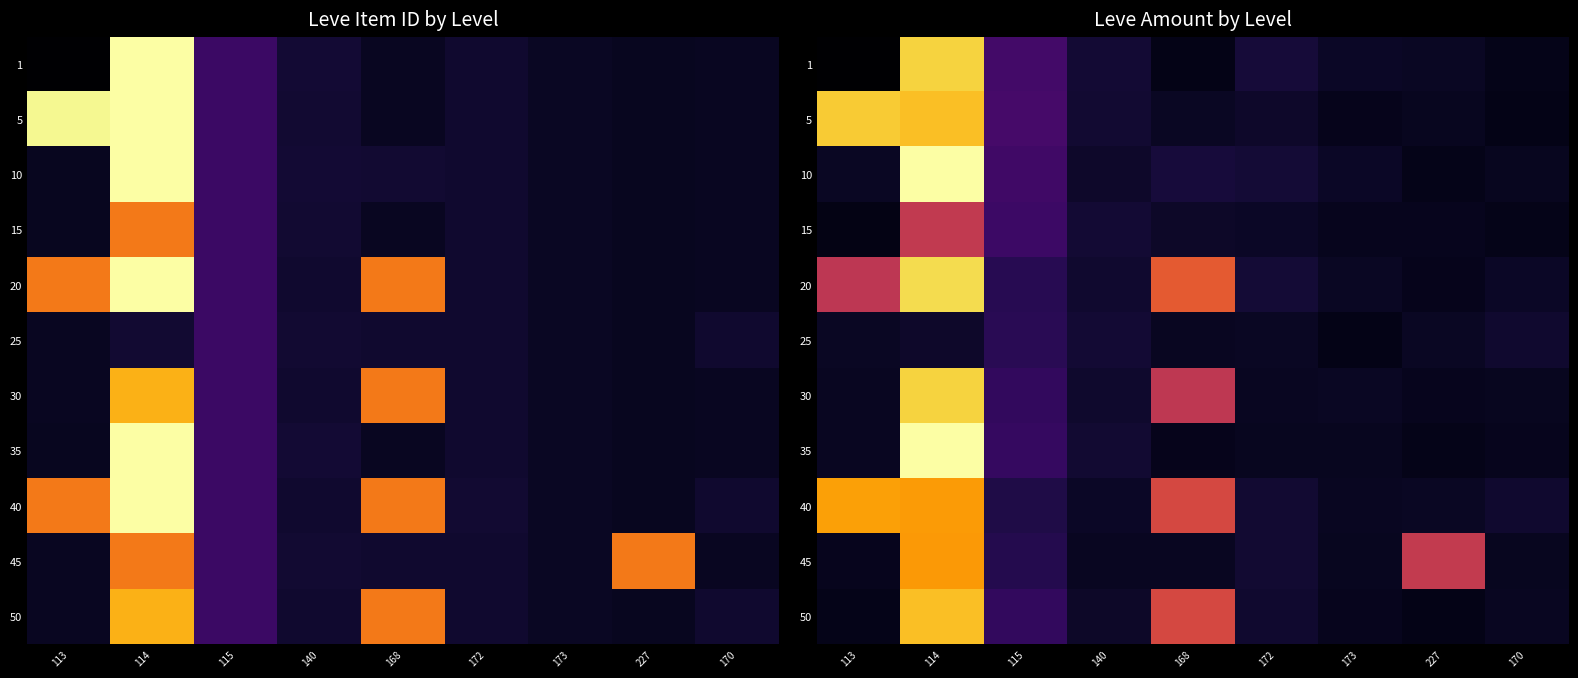

Is it true that 20 equals 15197.3 at 113?

True